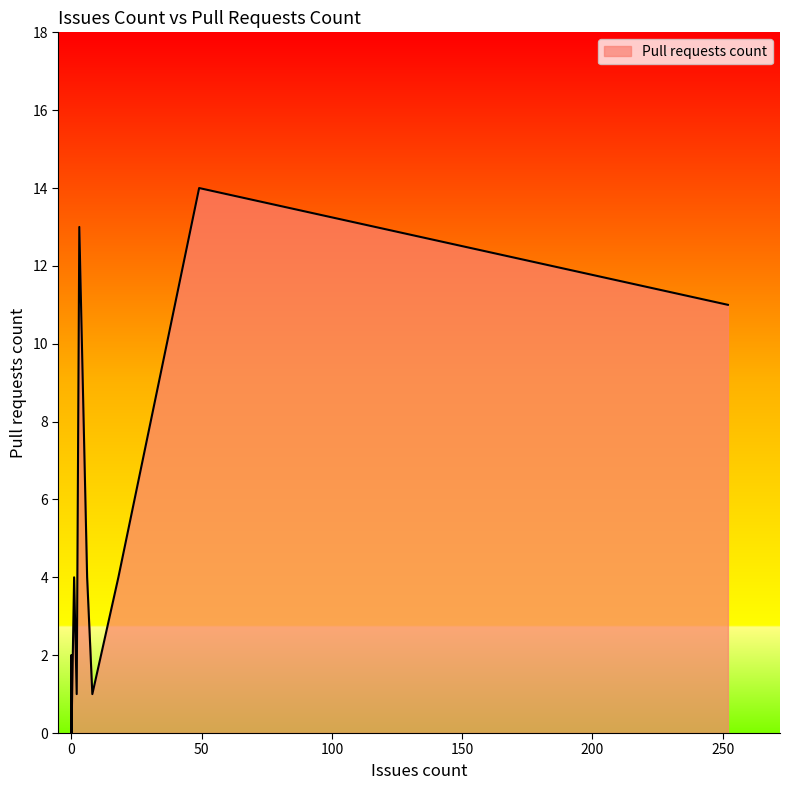

What is the sum of all values?

54